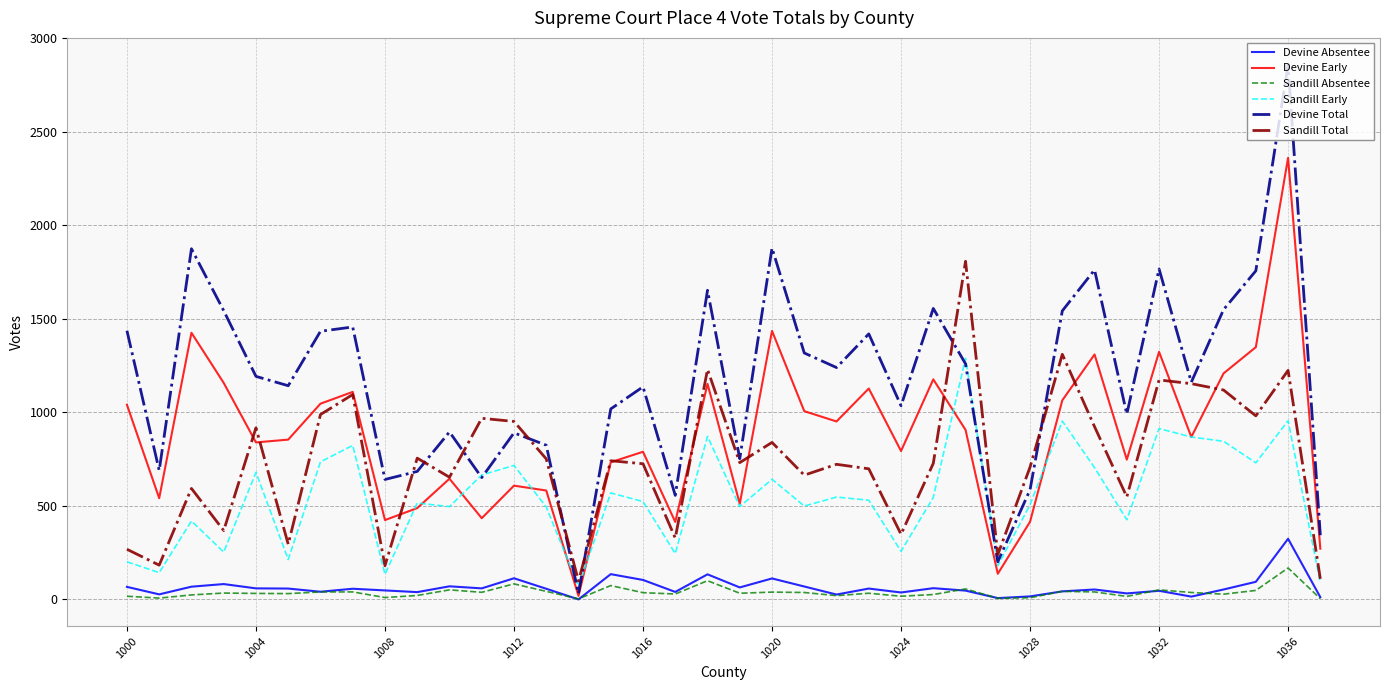

True or false: Sandill Early and Sandill Absentee intersect in this chart.

False